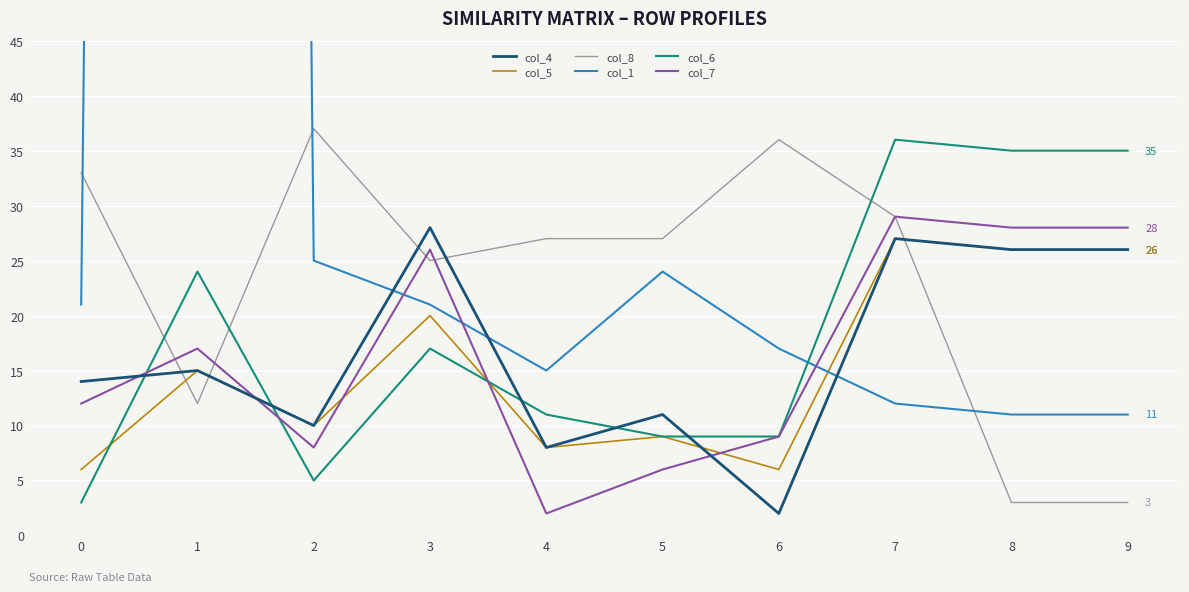

What is the average value of the col_5 series?

15